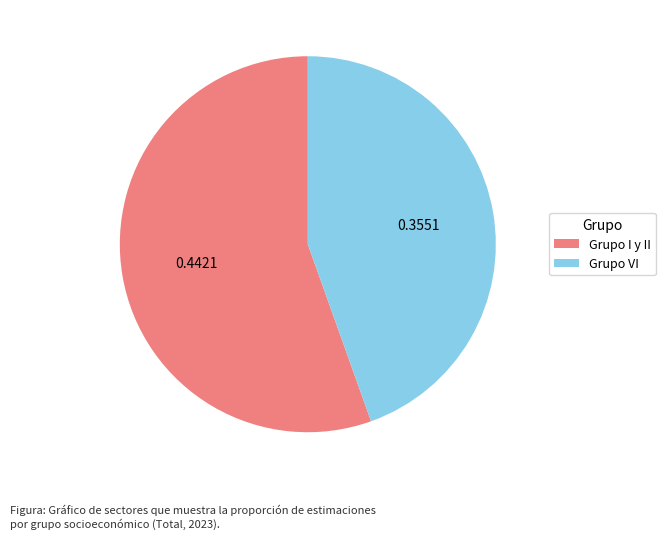

Between Grupo I y II and Grupo VI, which is larger?

Grupo I y II